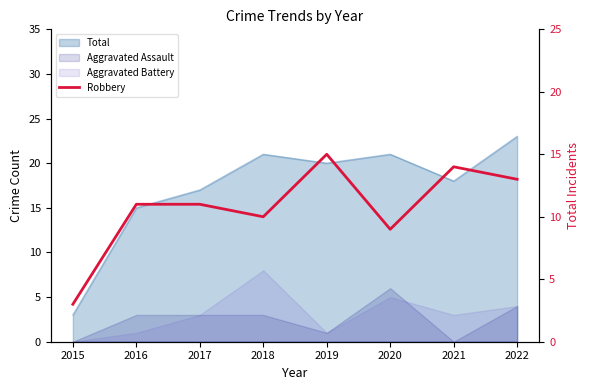

Reading left to right, list all the values displayed in this chart.

2015=3	2016=11	2017=11	2018=10	2019=15	2020=9	2021=14	2022=13